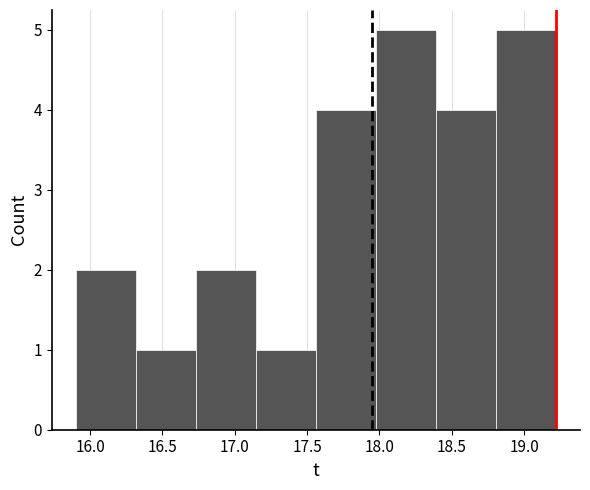

Reading left to right, list every bar in this chart as the range it spans on the x-axis followed by its height. Neither the bar edges nor the heights are printed on the chart, so give them approximately, as read against the axes.

15.90 to 16.30: 2
16.30 to 16.75: 1
16.75 to 17.15: 2
17.15 to 17.55: 1
17.55 to 18.00: 4
18.00 to 18.40: 5
18.40 to 18.80: 4
18.80 to 19.20: 5